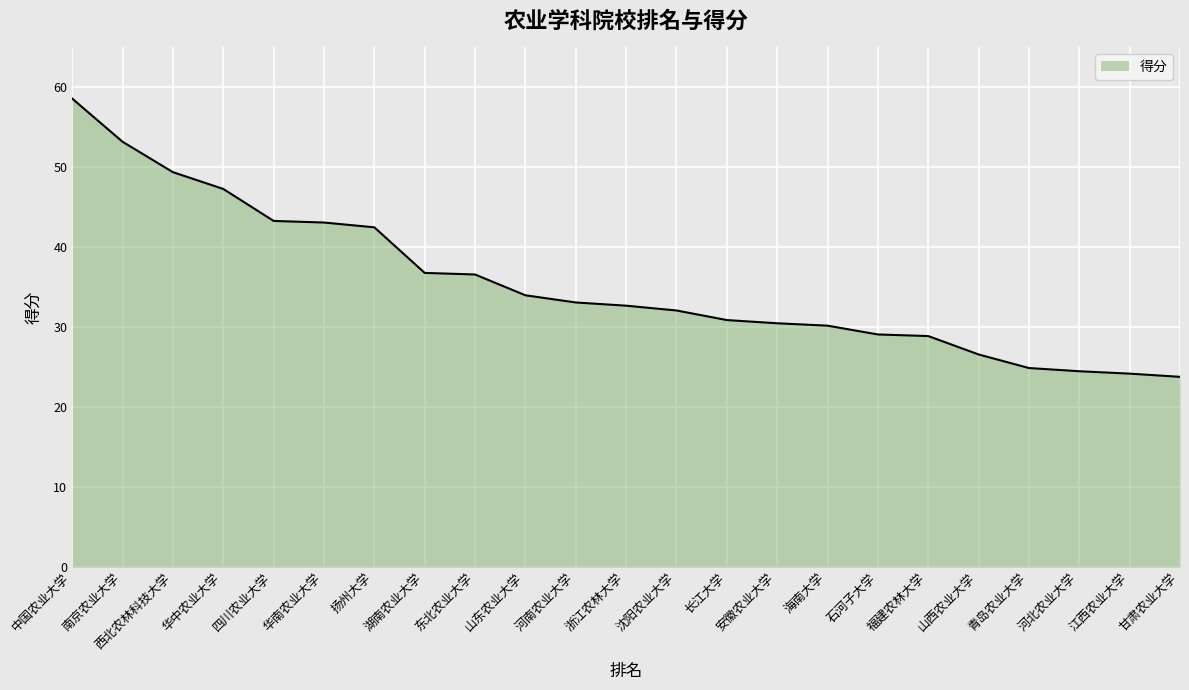

What is the ratio of the value at 中国农业大学 to the value at 江西农业大学?

2.4